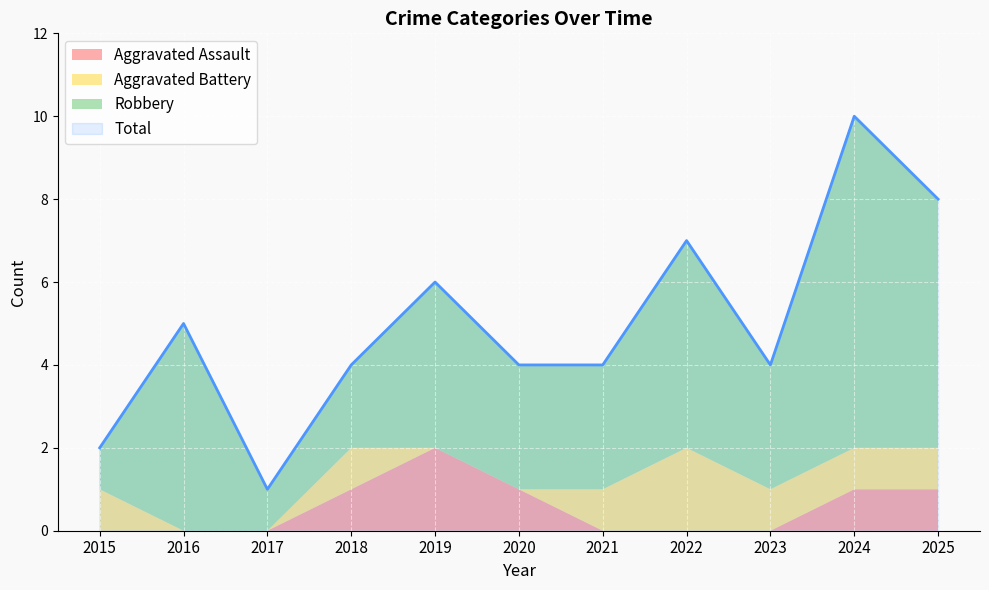

Rank the series by their maximum value, from lowest to highest.

Aggravated Assault, Aggravated Battery, Robbery, Total